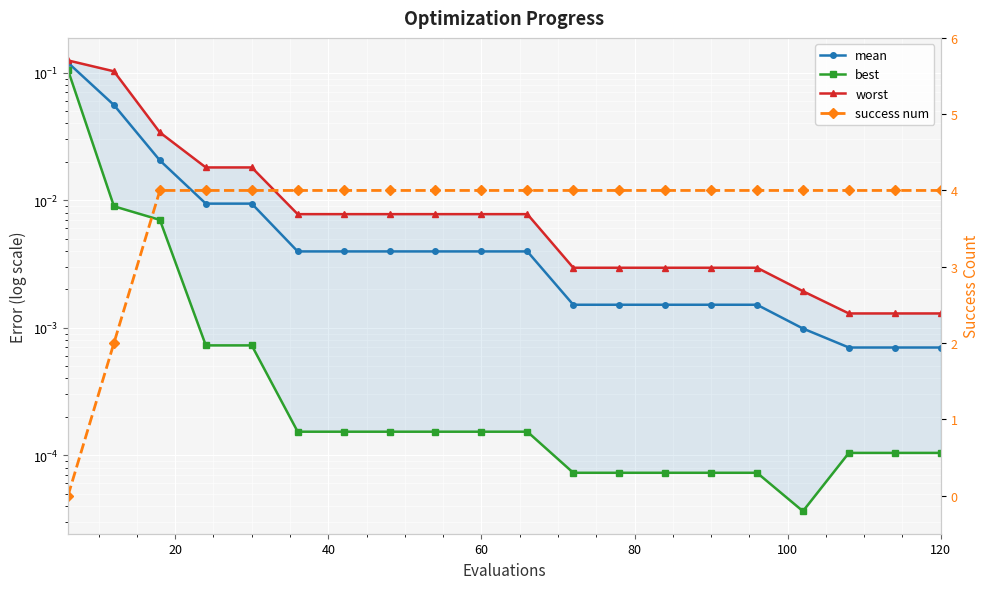

Reading left to right, extract all data points from this chart.

mean: 0.1	0.1	0.0	0.0	0.0	0.0	0.0	0.0	0.0	0.0	0.0	0.0	0.0	0.0	0.0	0.0	0.0	0.0	0.0	0.0
best: 0.1	0.0	0.0	0.0	0.0	0.0	0.0	0.0	0.0	0.0	0.0	0.0	0.0	0.0	0.0	0.0	0.0	0.0	0.0	0.0
worst: 0.1	0.1	0.0	0.0	0.0	0.0	0.0	0.0	0.0	0.0	0.0	0.0	0.0	0.0	0.0	0.0	0.0	0.0	0.0	0.0
success num: 0.0	2.0	4.0	4.0	4.0	4.0	4.0	4.0	4.0	4.0	4.0	4.0	4.0	4.0	4.0	4.0	4.0	4.0	4.0	4.0